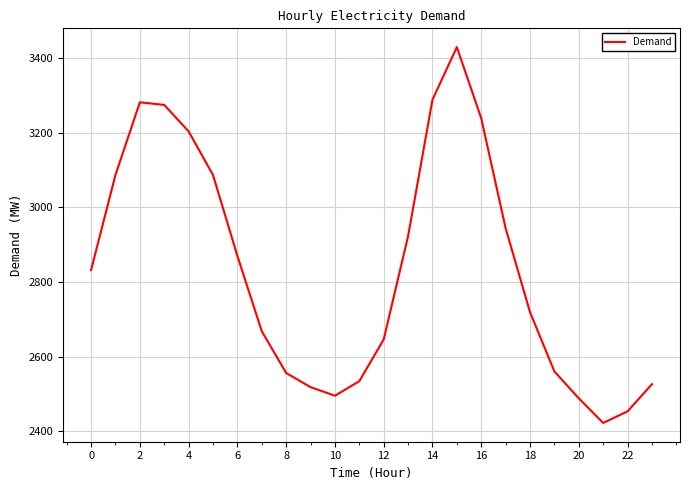

What is the difference between the maximum and minimum values?

1008